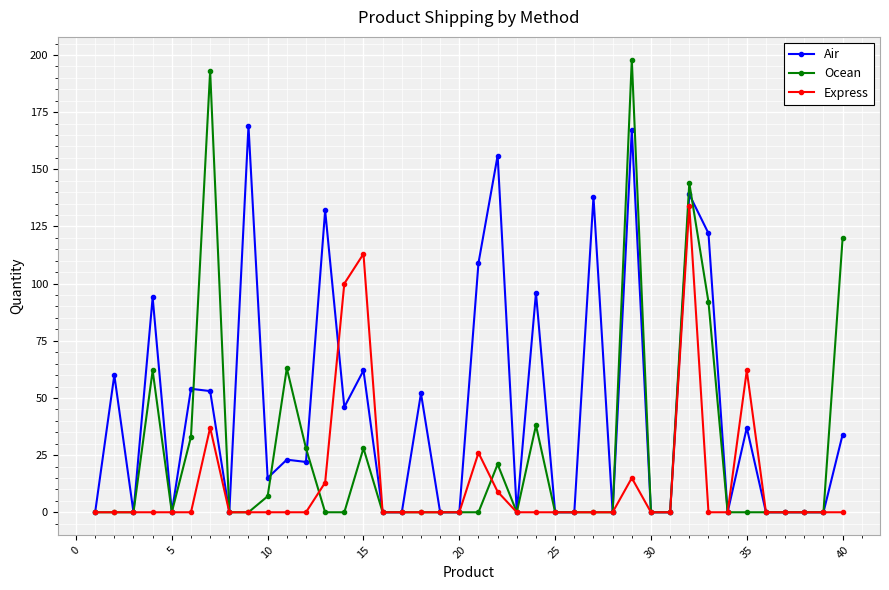

What is the maximum value for Express?

134